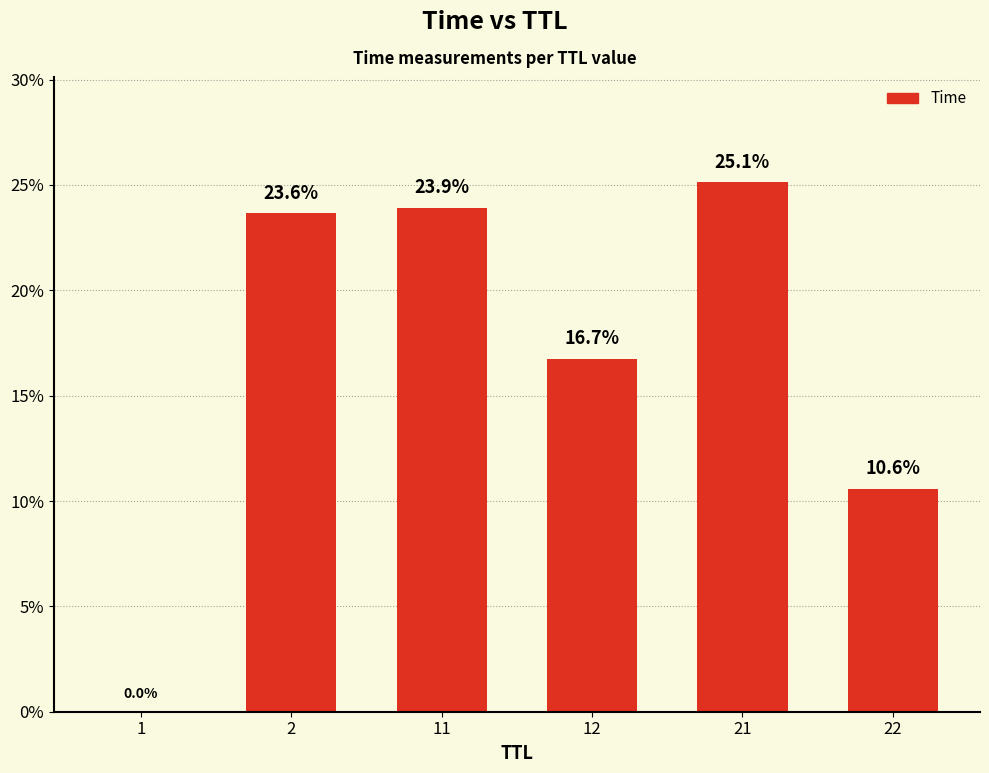

What is the change in value from 11 to 22?

-13.3